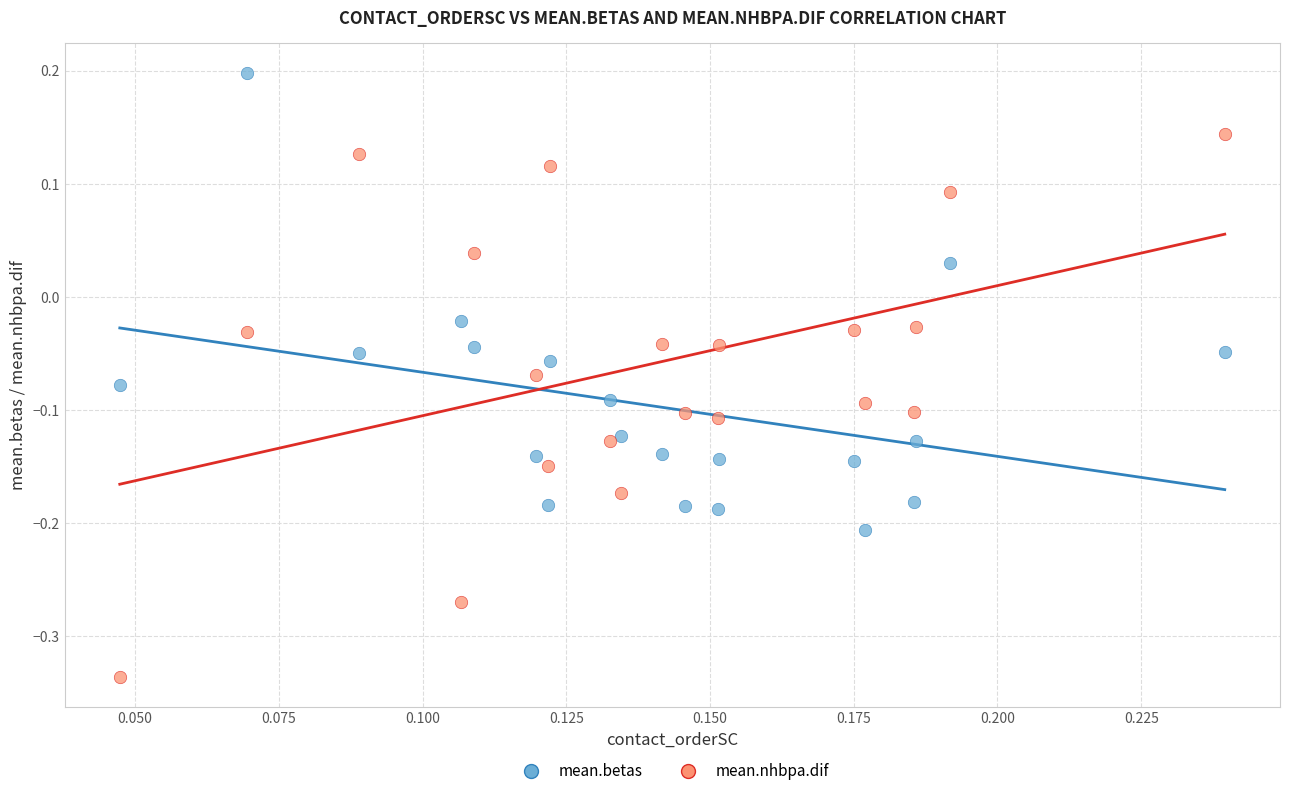

Which series reaches the maximum Y coordinate?

mean.betas